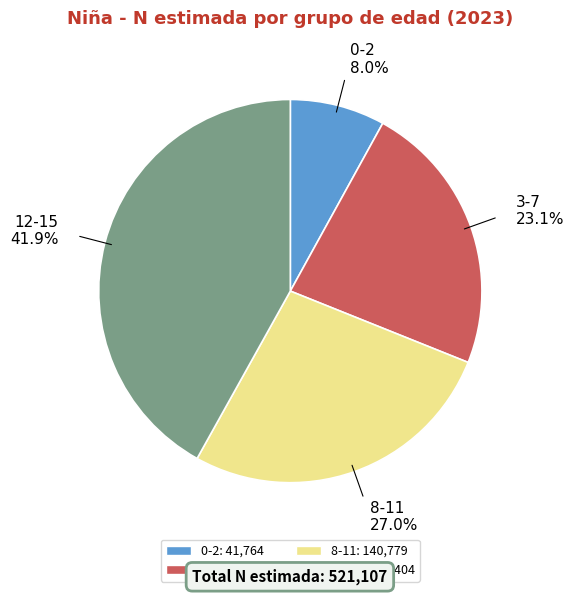

To the nearest percent, what portion does 8-11 represent?

27%